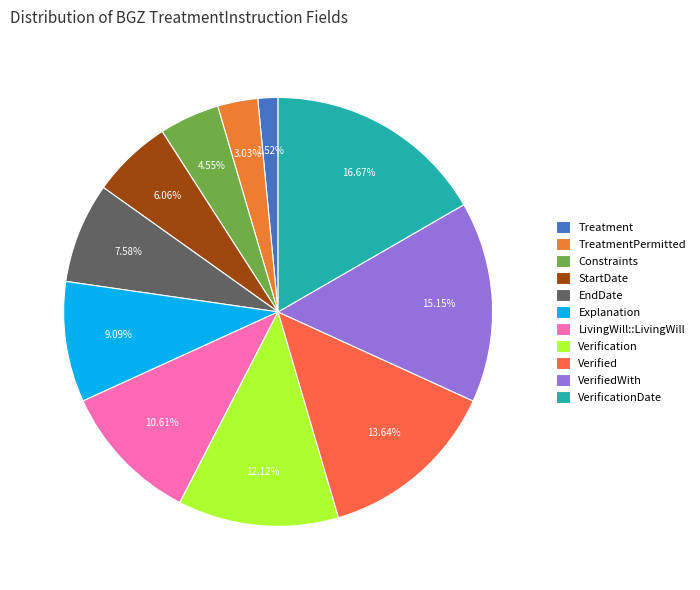

To the nearest percent, what is the combined percentage of EndDate and Verification?

20%